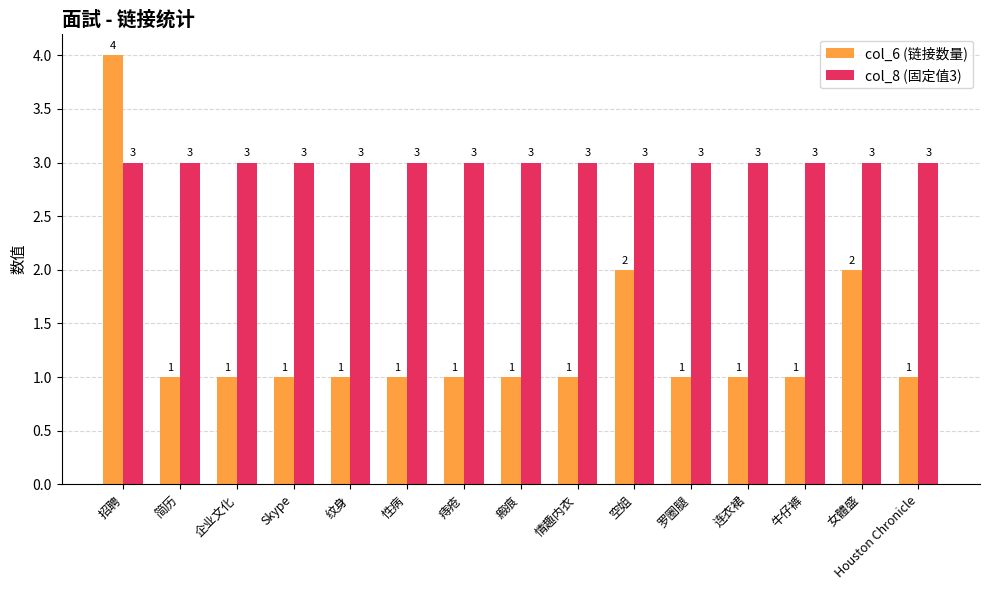

What value does the col_8 (固定值3) series have at 空姐?

3